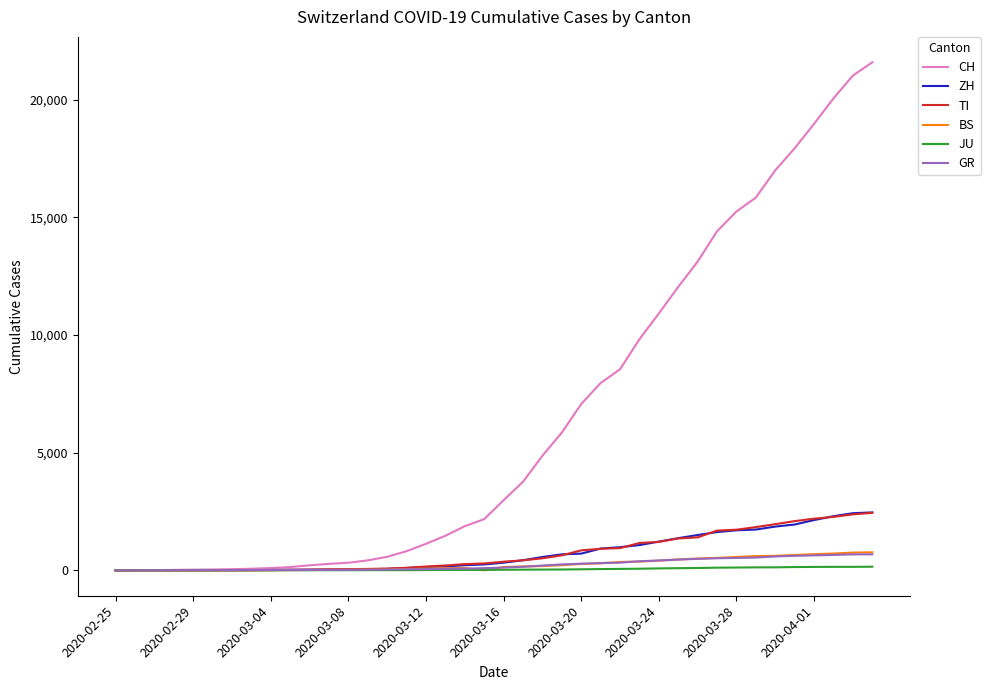

What is the greatest value displayed?

21583